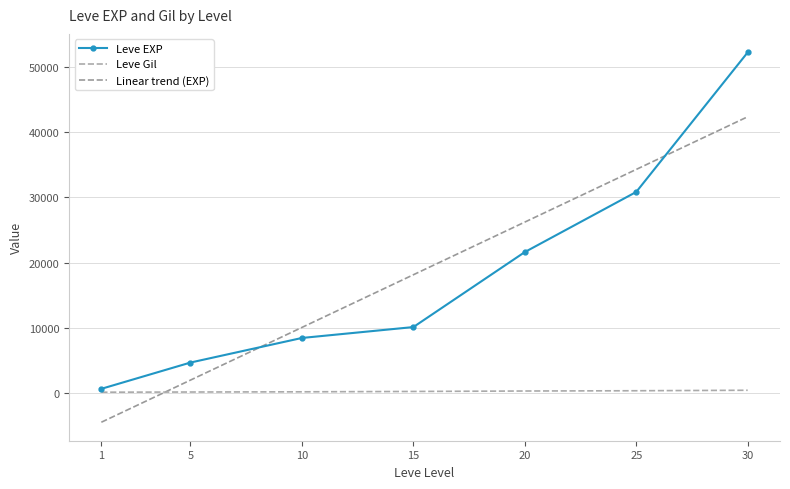

True or false: Leve Gil and Leve EXP cross at least once.

False